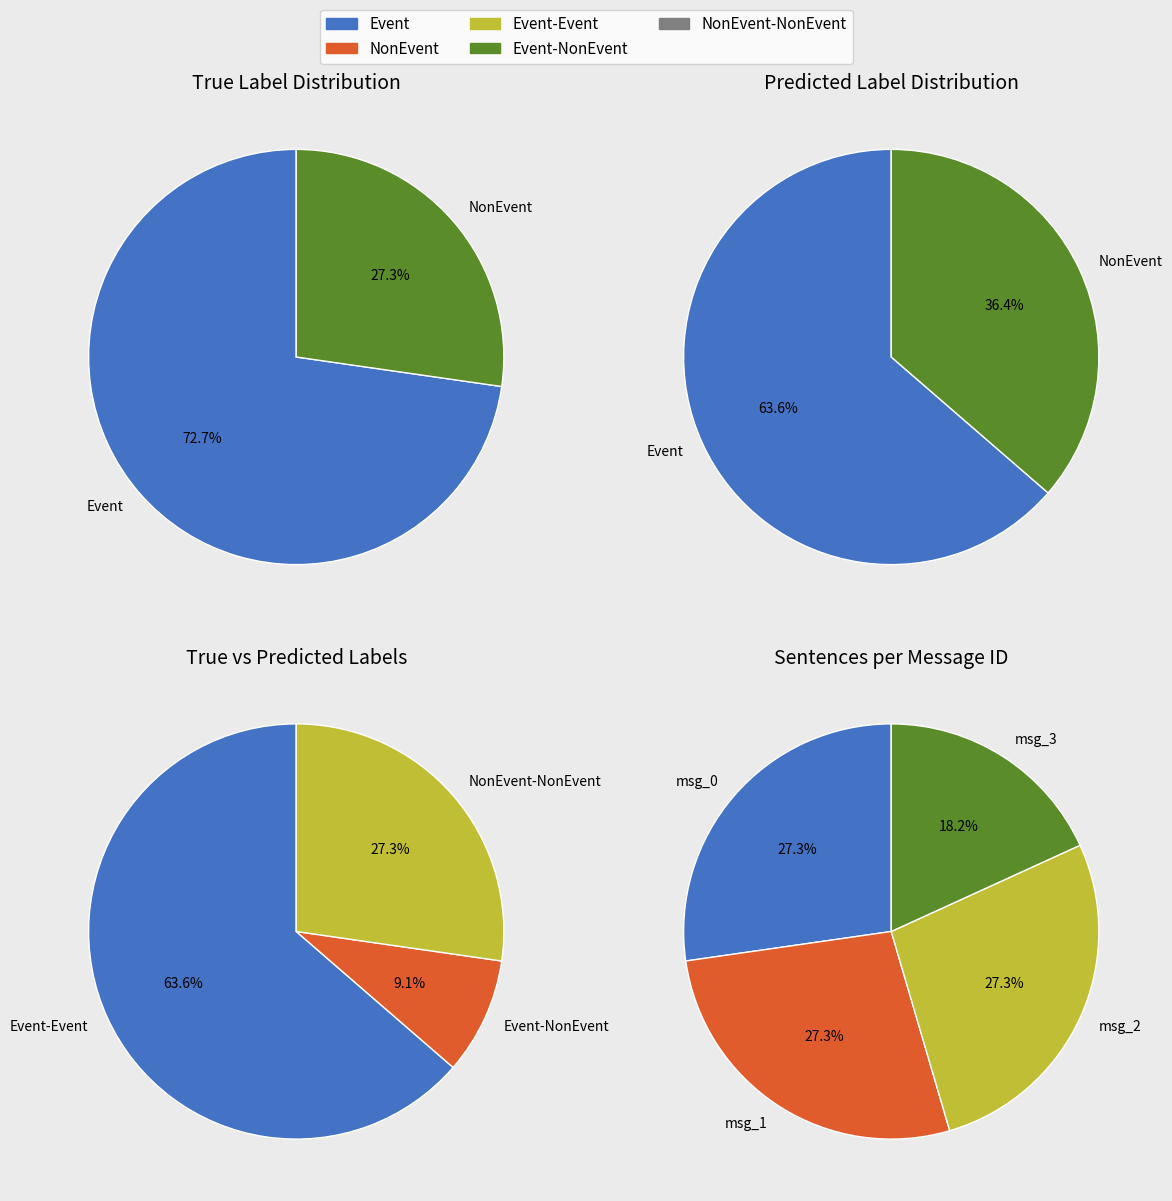

Which series changed the most between 1 and 2?

Event